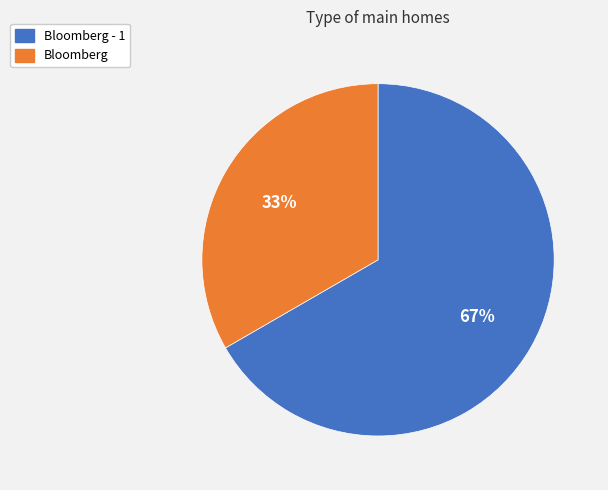

To the nearest percent, what portion does Bloomberg - 1 represent?

67%